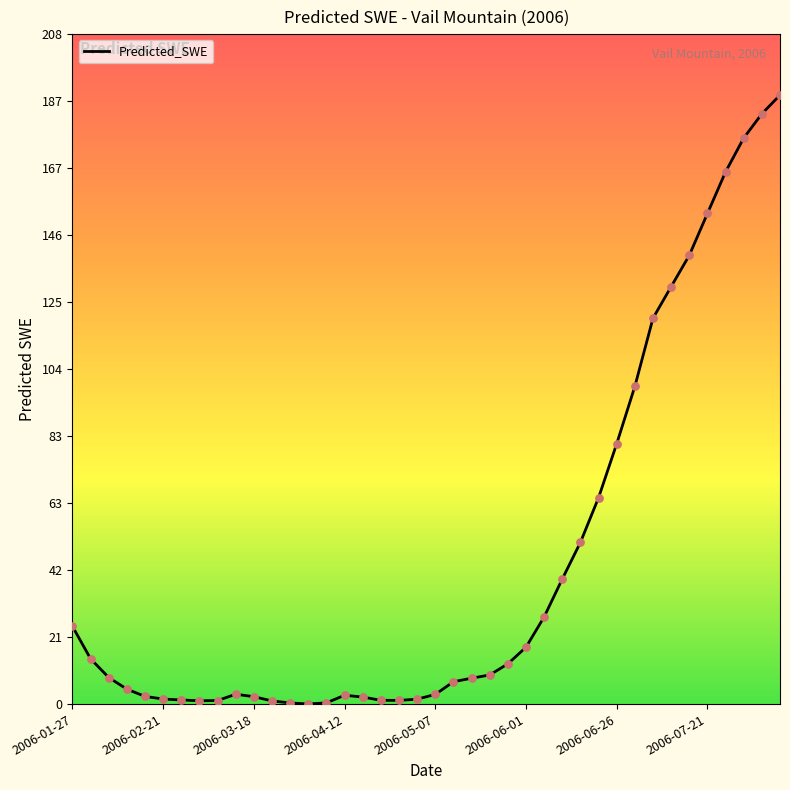

What is the difference between the maximum and minimum values?

189.0